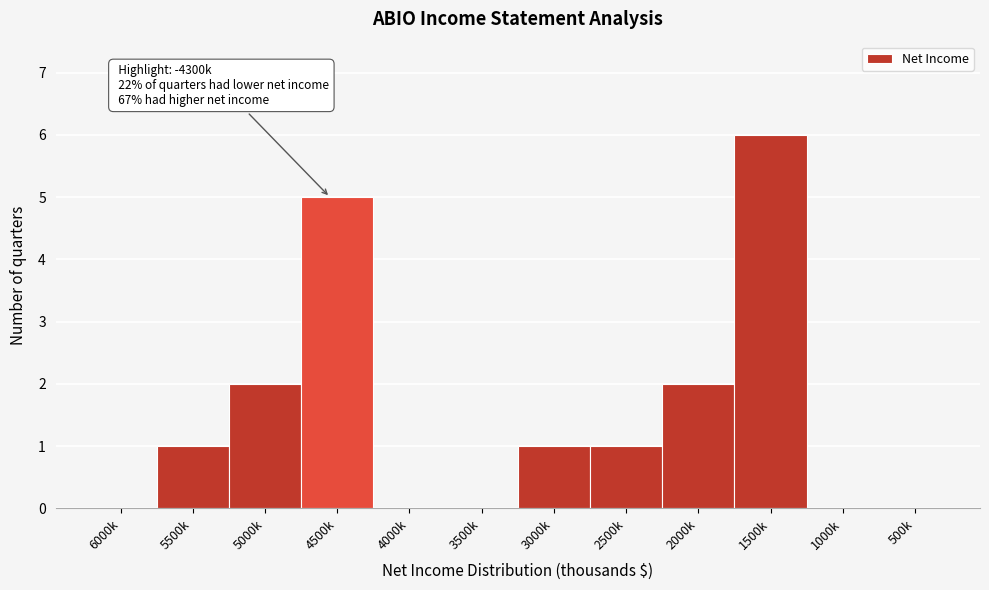

Reading left to right, list all the values displayed in this chart.

6000k=0	5500k=1	5000k=2	4500k=5	4000k=0	3500k=0	3000k=1	2500k=1	2000k=2	1500k=6	1000k=0	500k=0